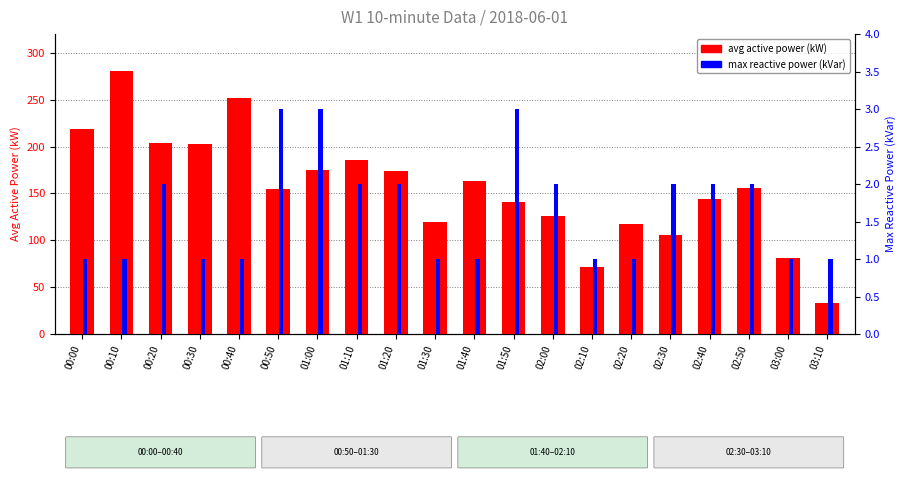

What is the smallest value displayed?

1.0